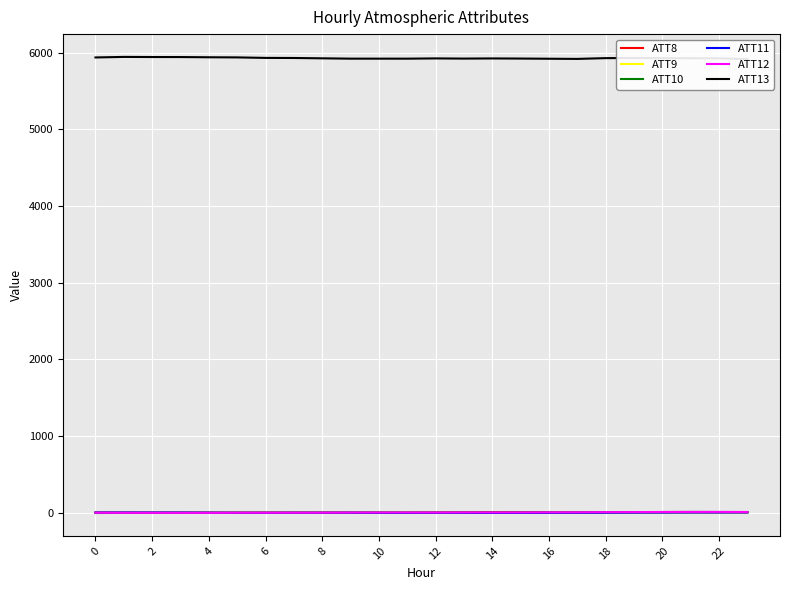

Is it true that ATT12 equals 5.2 at 19?

False